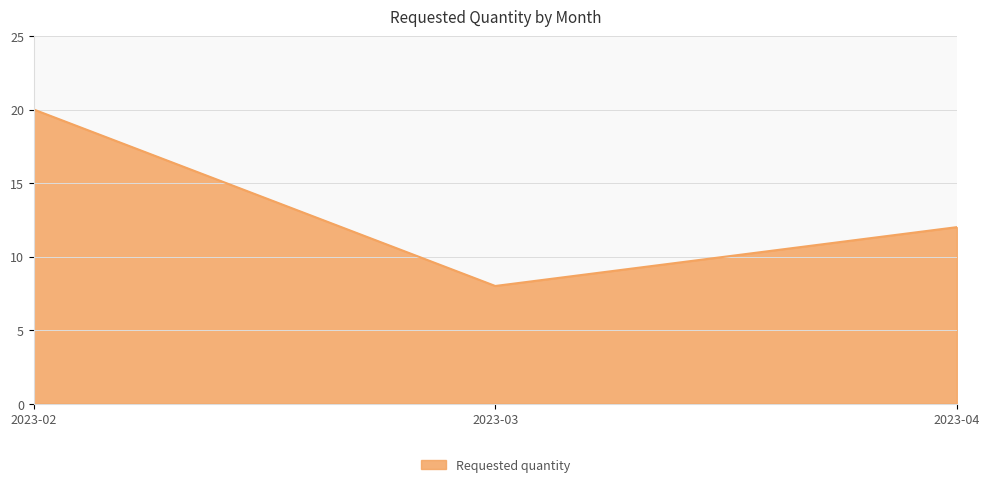

Reading left to right, list all the values displayed in this chart.

2023-02=20	2023-03=8	2023-04=12